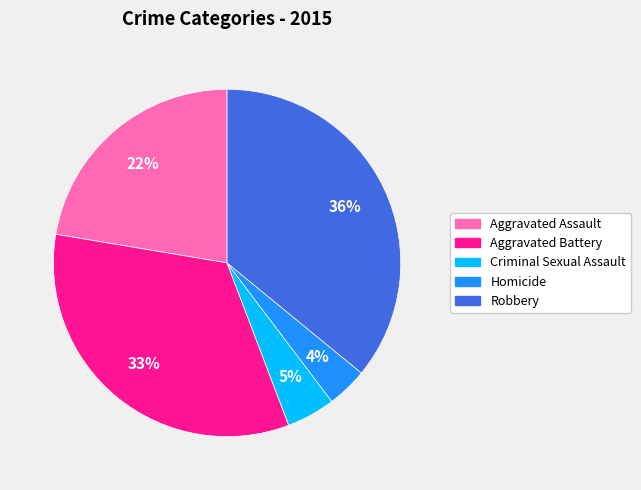

Which slice is the largest?

Robbery